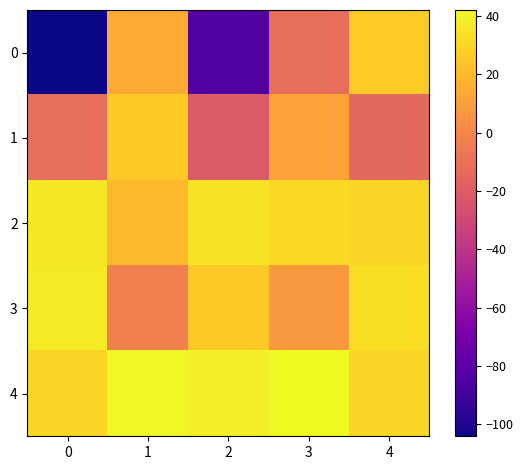

Reading right to left, what are all the values shown in this chart?

0: 4=26.3	3=-11.5	2=-83.6	1=14.5	0=-104.1
1: 4=-13.9	3=11.8	2=-20.2	1=25.7	0=-11.2
2: 4=29.9	3=31.0	2=34.6	1=19.8	0=36.1
3: 4=33.1	3=7.4	2=25.7	1=-3.6	0=37.0
4: 4=29.5	3=42.1	2=38.4	1=41.1	0=29.7